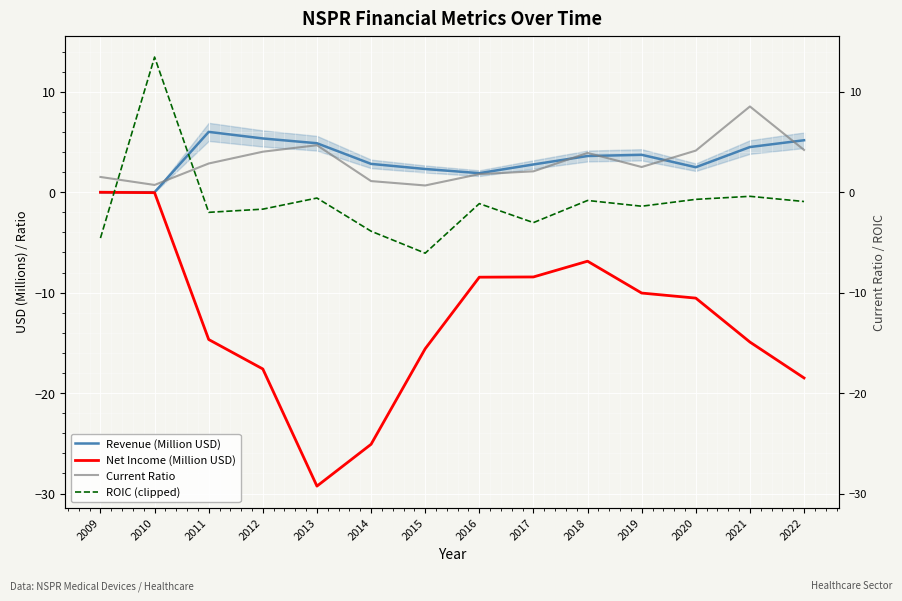

At which category does Net Income (Million USD) reach its first local peak?

2018